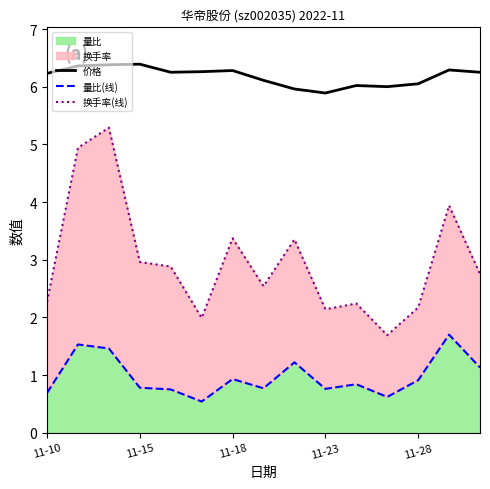

What is the label of the 5th point from the right?

10